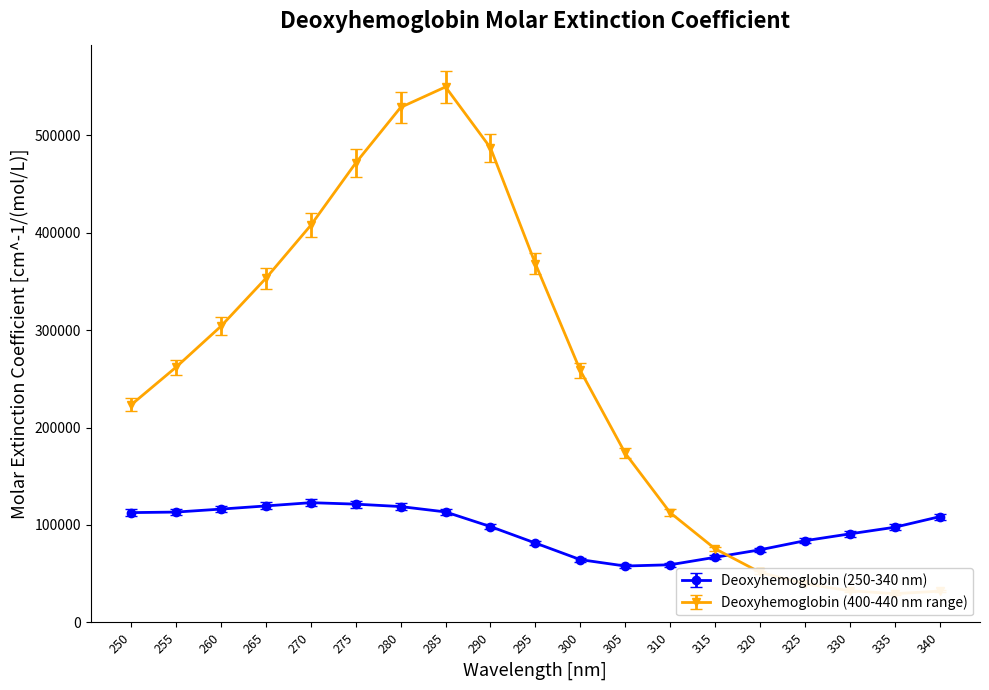

What is the difference between the highest and lowest values at 290?

391690.8